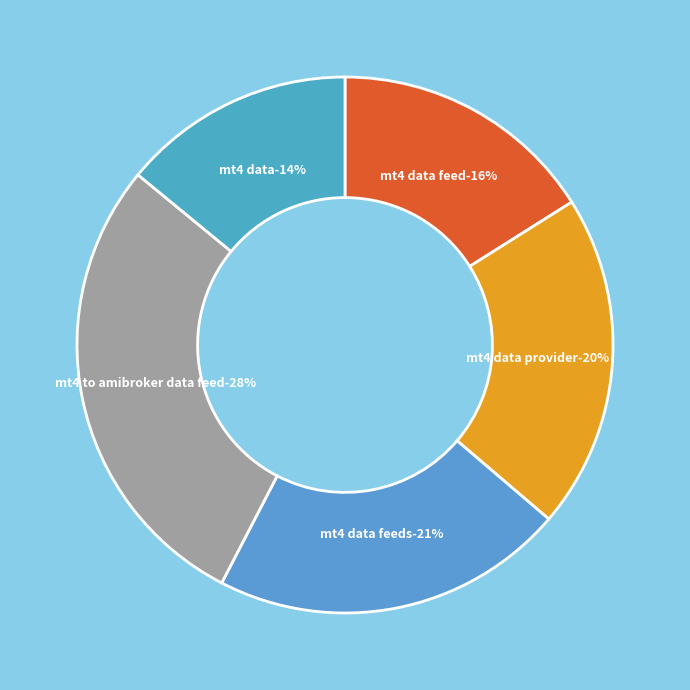

The 9 slice represents 17% of the pie. True or false?

False